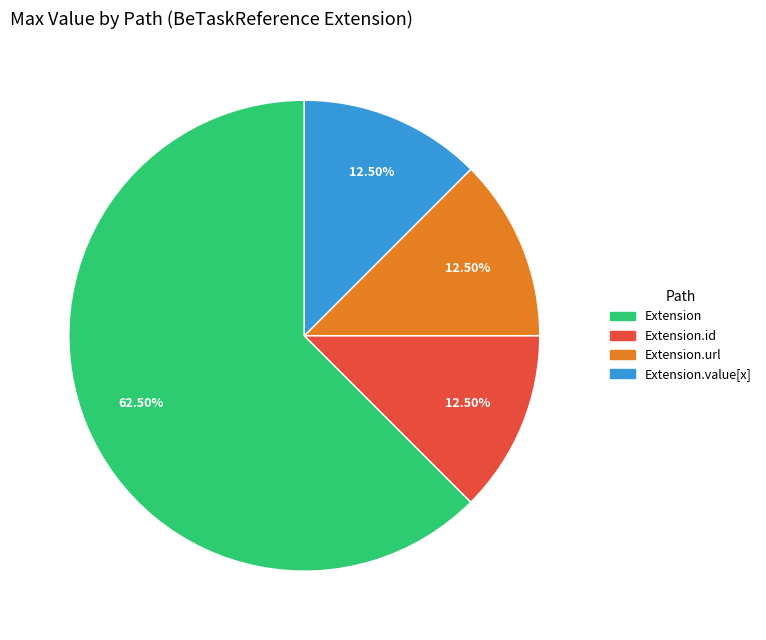

Is there any slice that represents more than half of the pie?

Yes